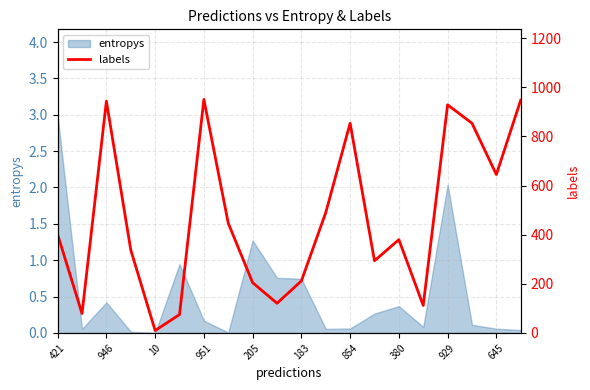

What is the smallest value displayed?

10